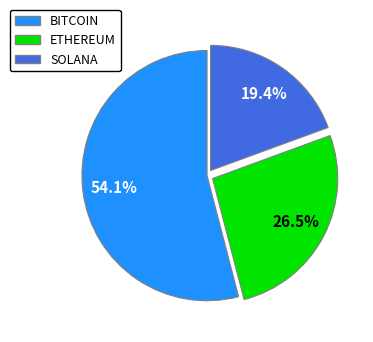

How much of the chart is everything except SOLANA?

80.6%